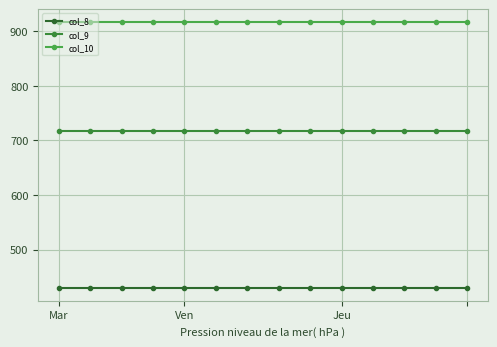

What is the highest value of the col_10 series?

916.2